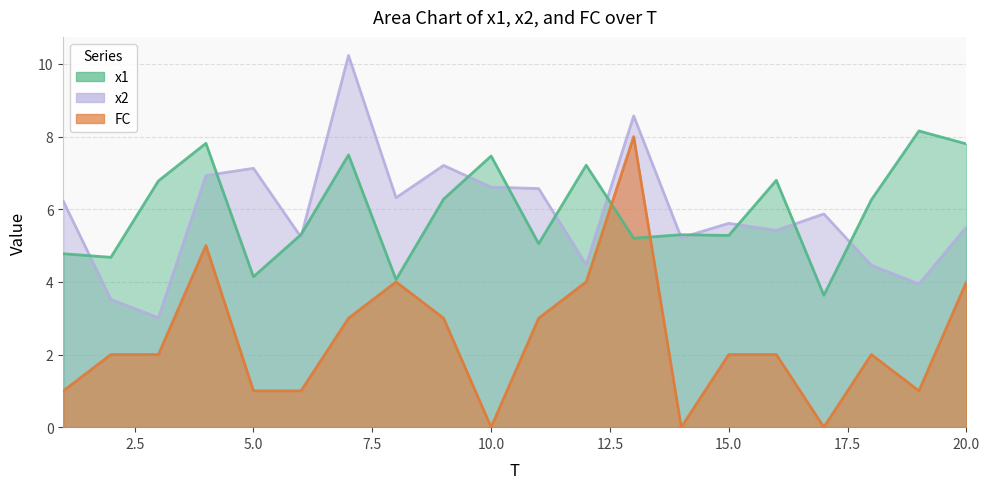

True or false: x1 has a value of 7.5 at 7.

True